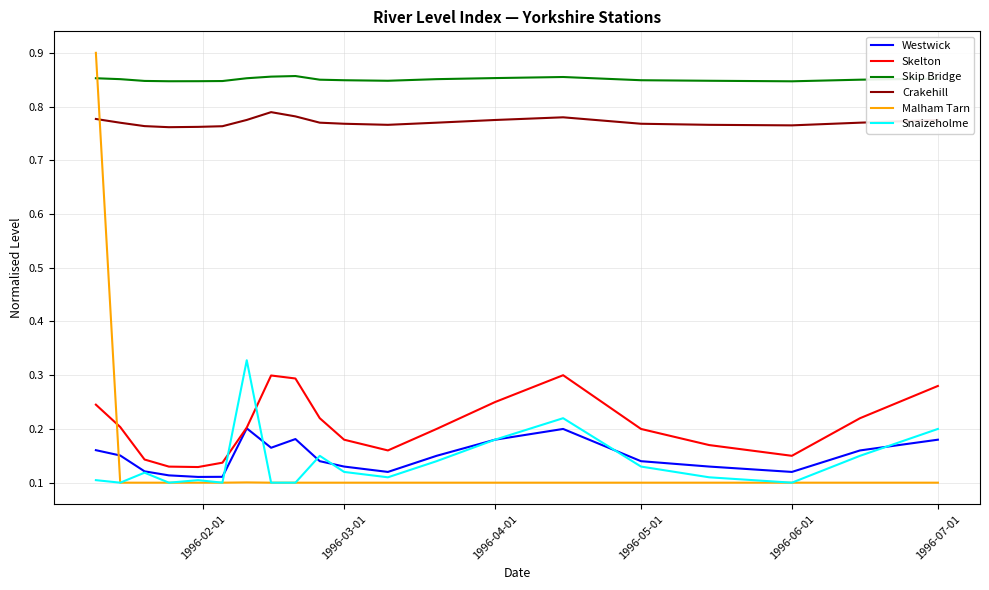

True or false: Skip Bridge and Malham Tarn cross at least once.

True